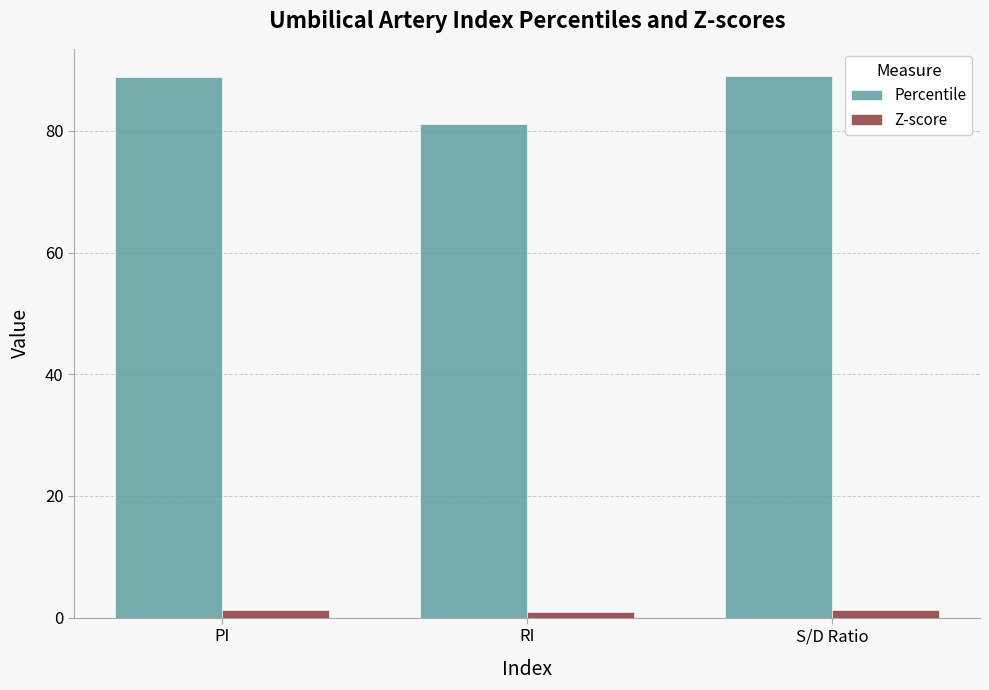

What is the spread (max minus min) of values at PI?

87.6